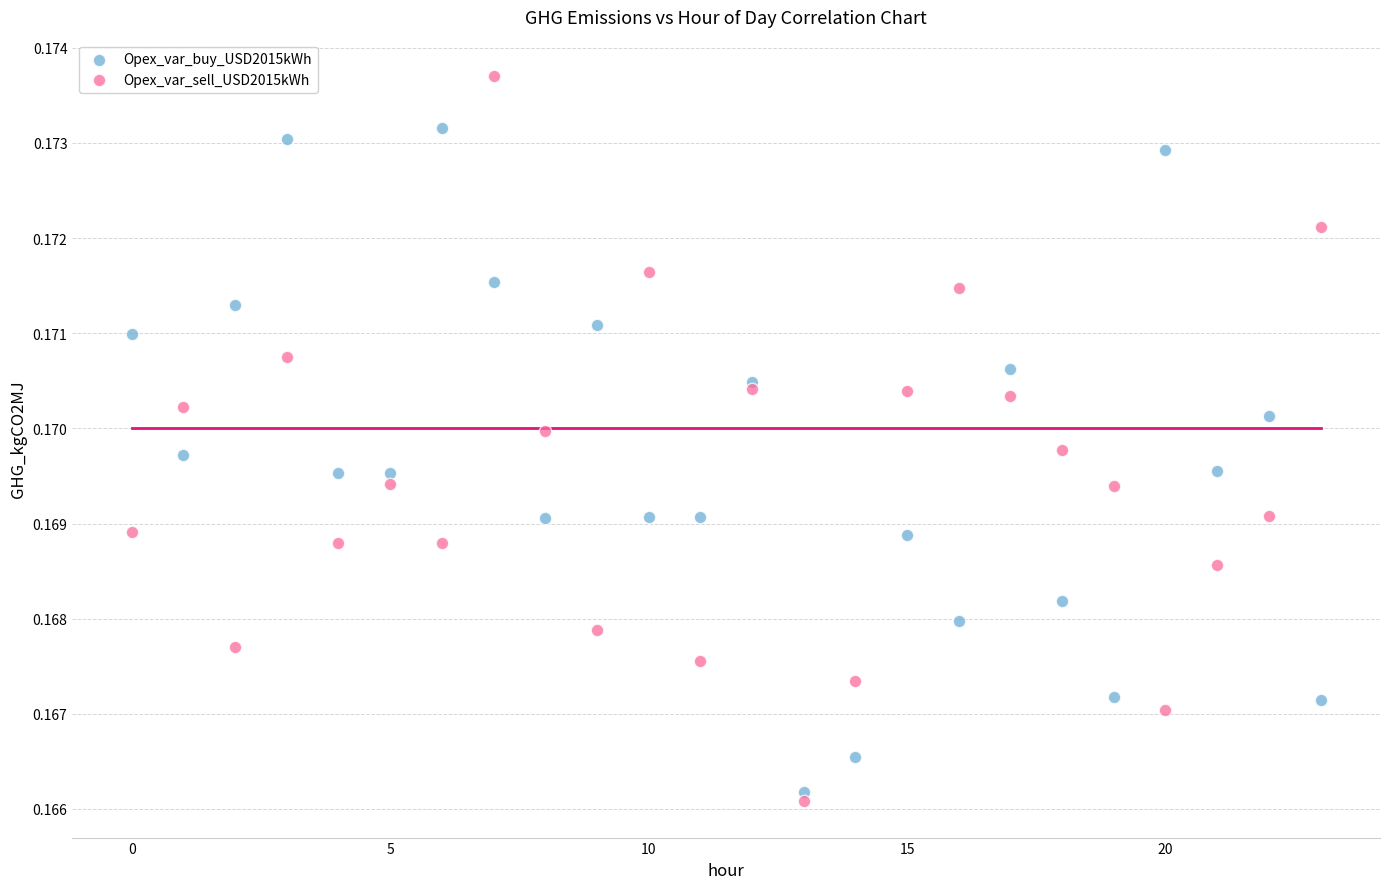

Which series contains the highest Y value?

Opex_var_sell_USD2015kWh